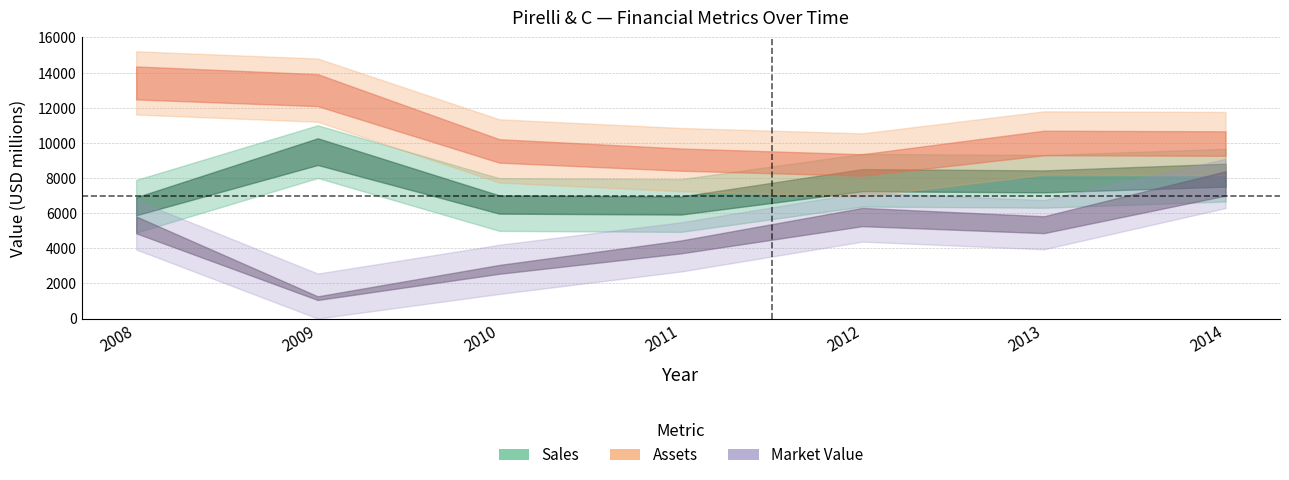

The Sales series shows 13435 at 2013. True or false?

False